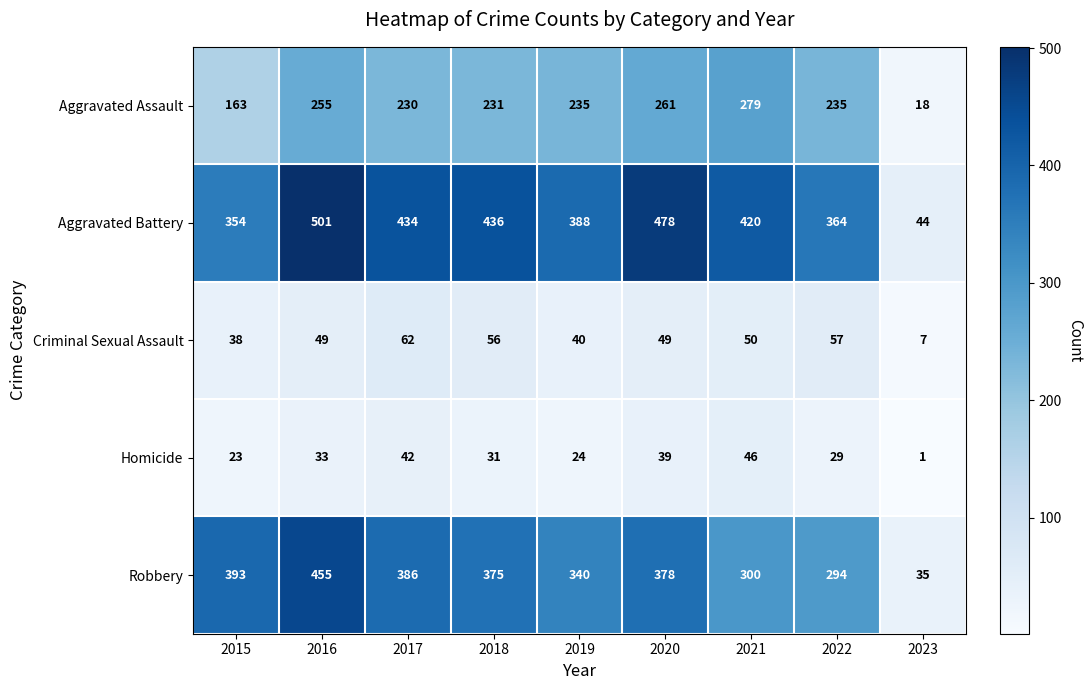

What is the total value across all series at 2023?

105